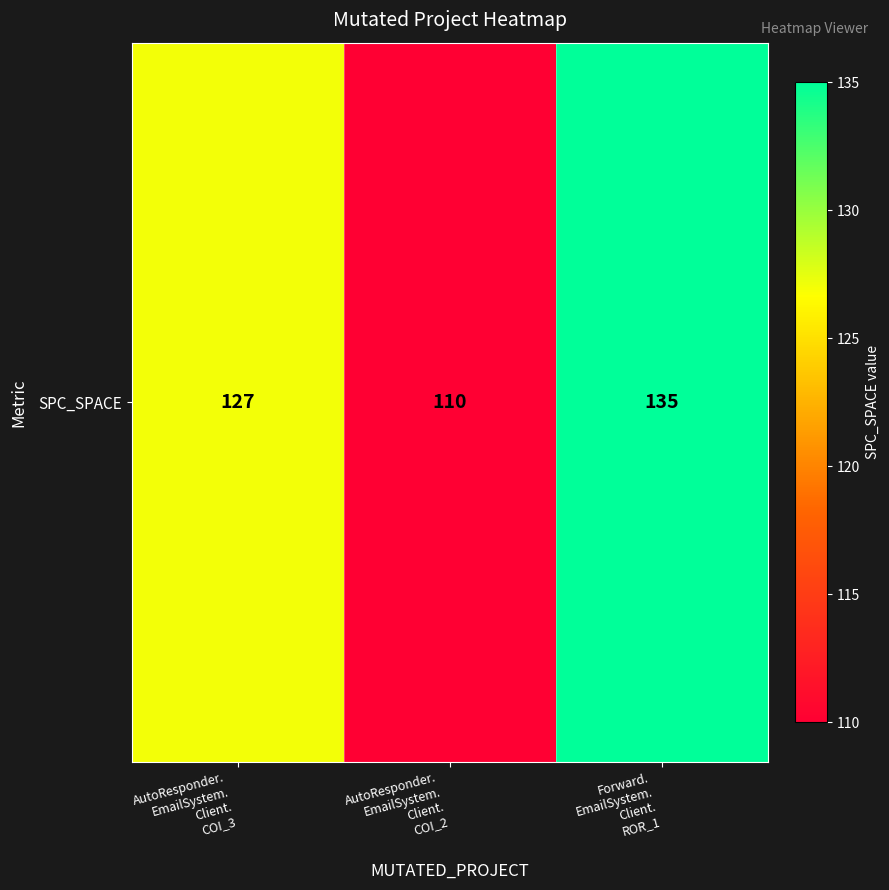

At which label is the value closest to 122?

AutoResponder.
EmailSystem.
Client.
COI_3